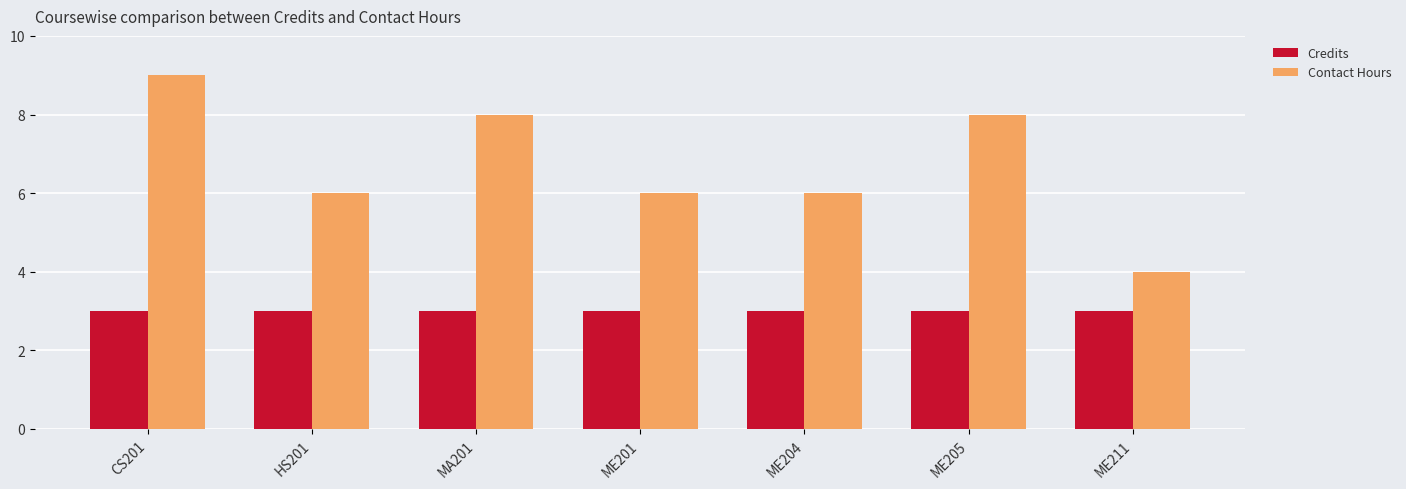

How many series are shown in this chart?

2